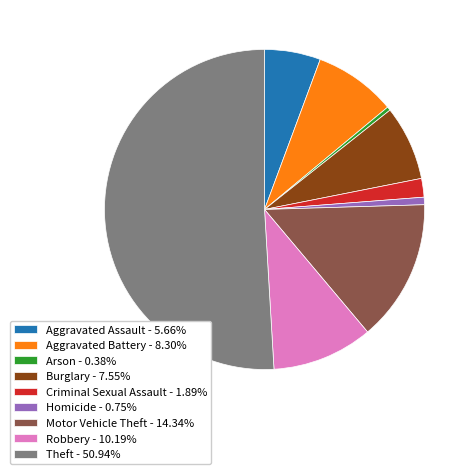

How many slices are in this pie chart?

9